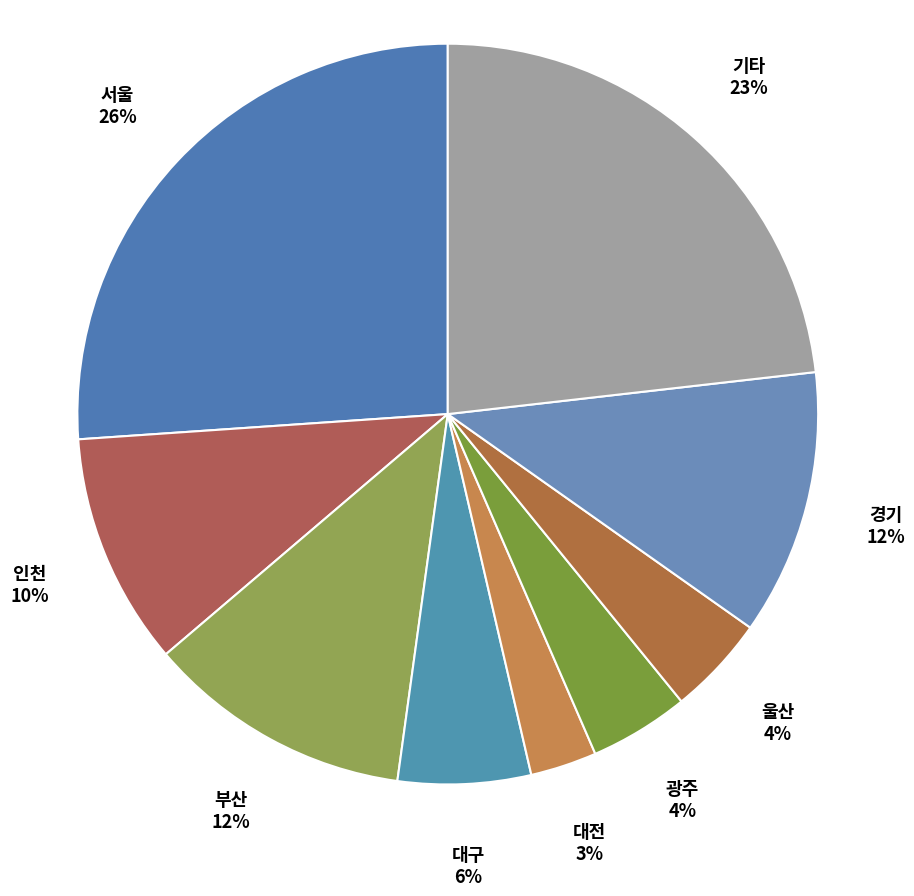

Is it true that 인천 is 1% of the pie?

False